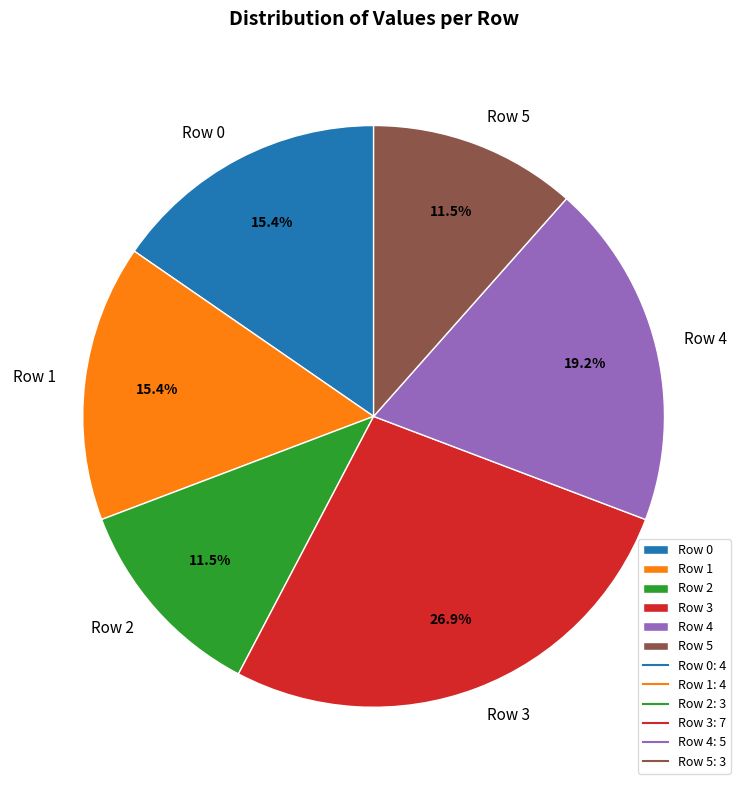

To the nearest percent, what is the difference between the largest and smallest slice percentages?

15%